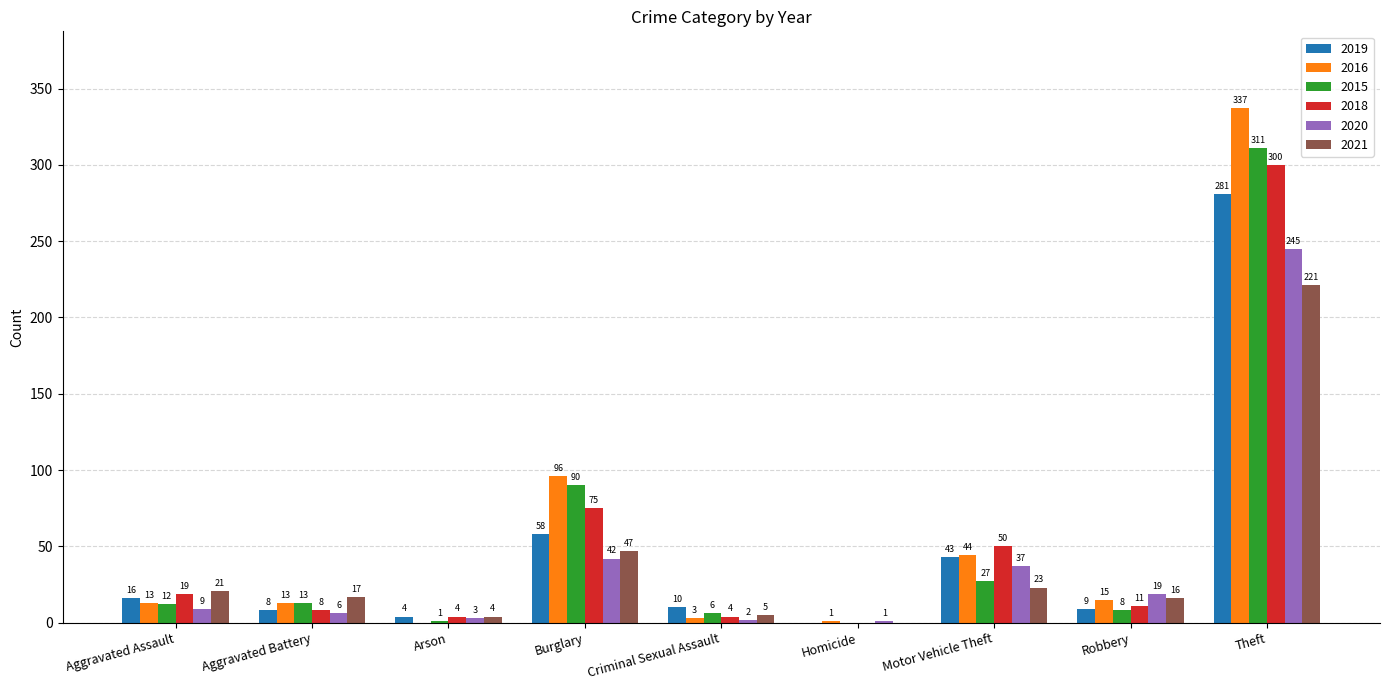

Read the 2021 value at Aggravated Battery.

17